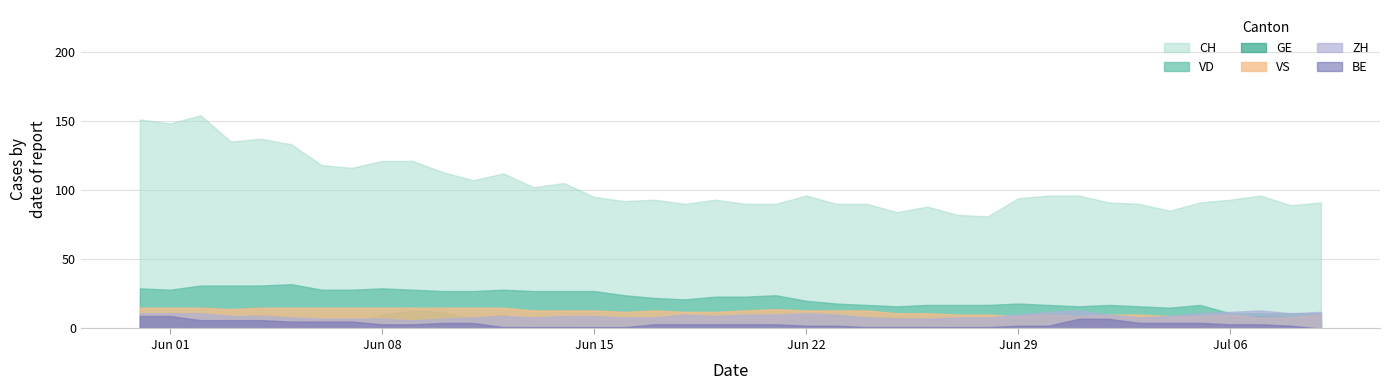

What is the total value across all series at 24?

137